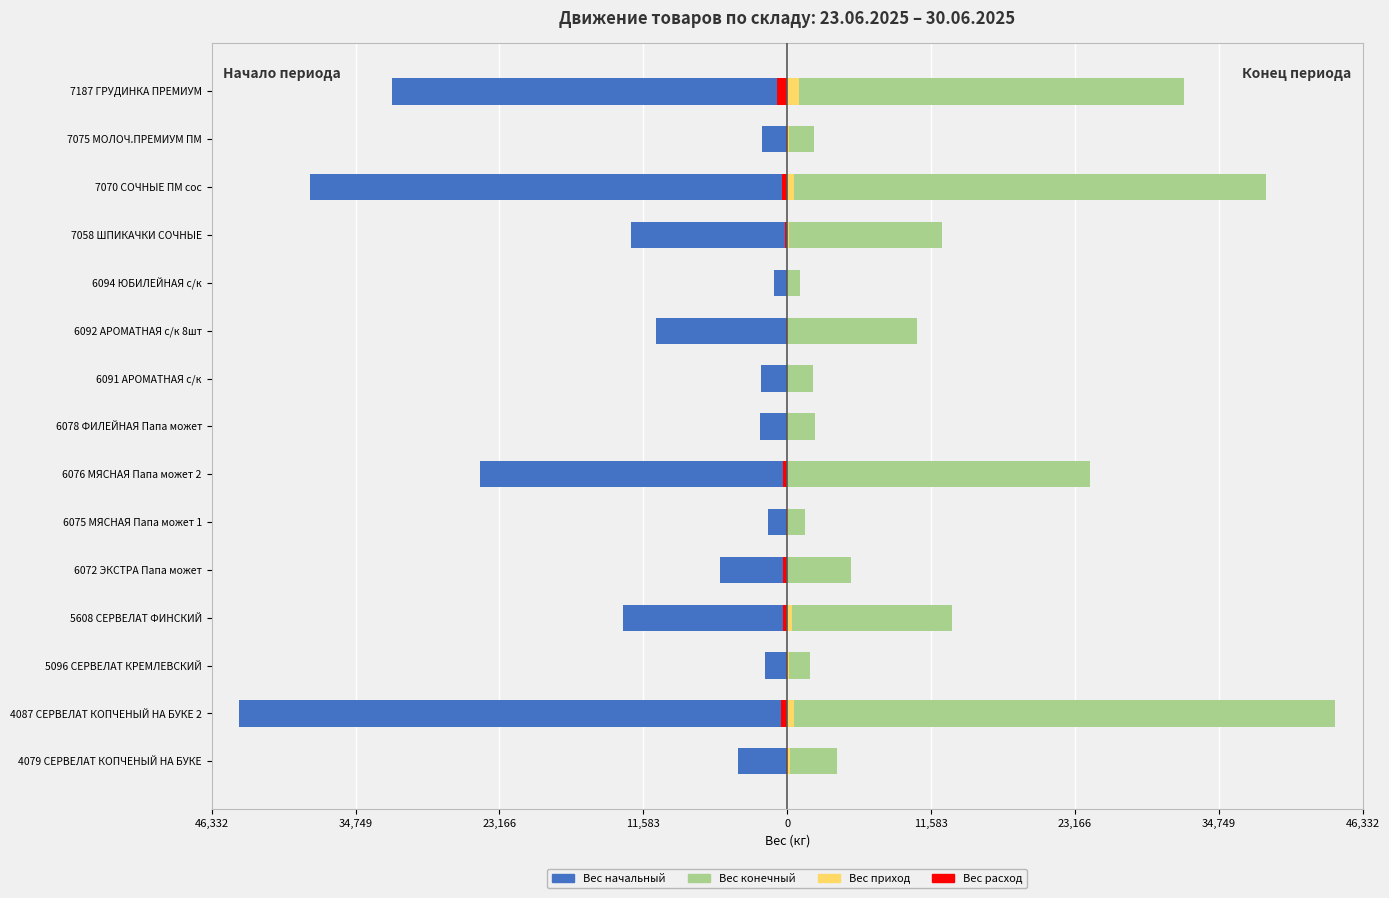

The Вес конечный series shows 17606.2 at 6092 АРОМАТНАЯ с/к 8шт. True or false?

False